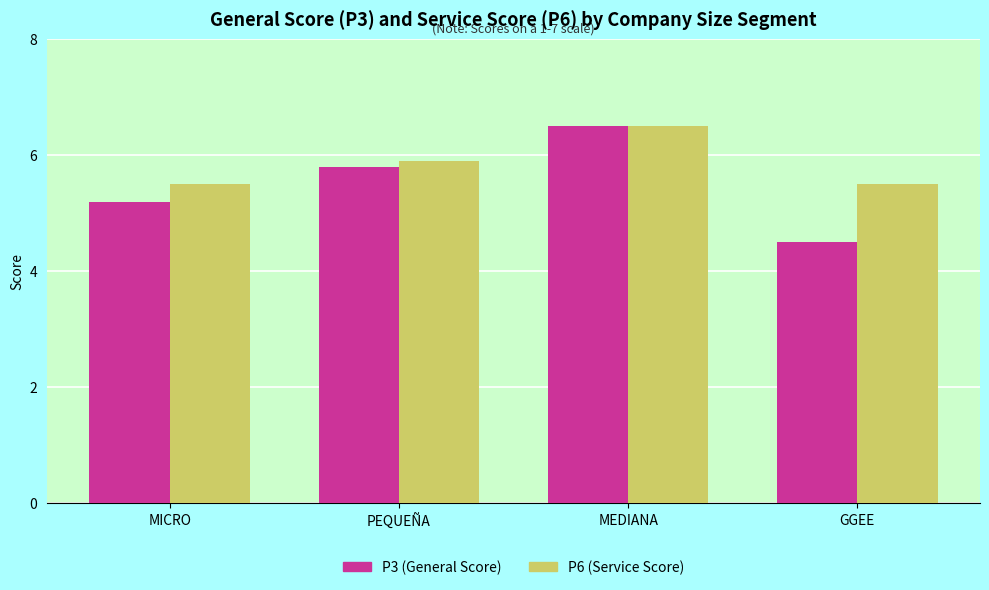

What is the difference between the second highest and second lowest values in the P3 (General Score) series?

0.6